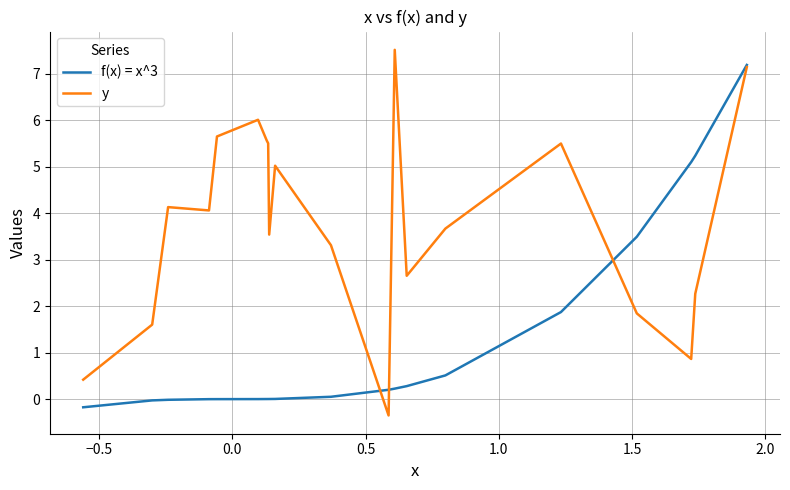

Rank the series by their average value, from highest to lowest.

y, f(x) = x^3